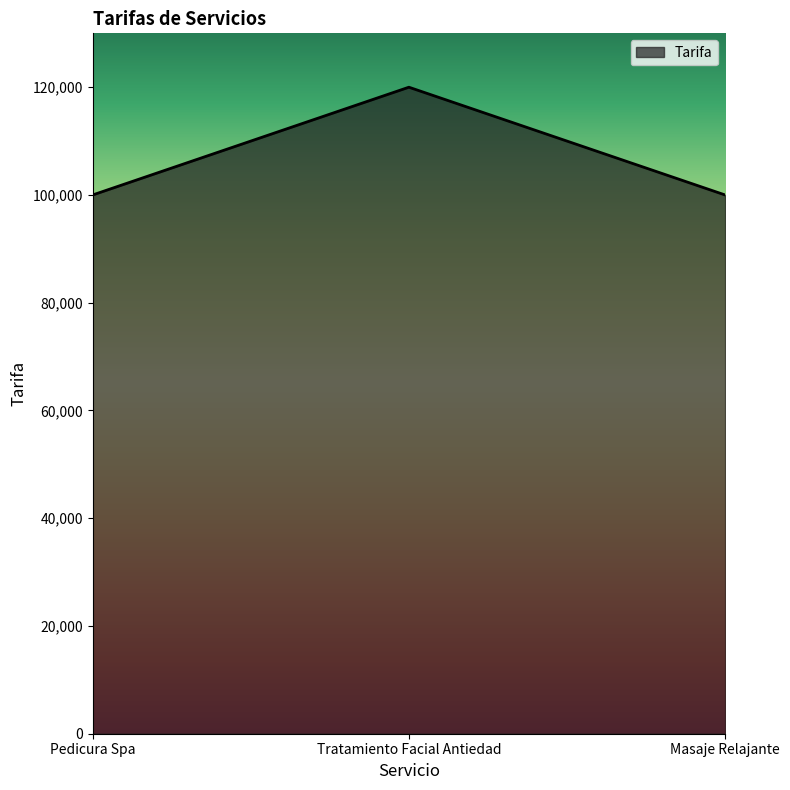

Approximately how many times larger is the value at Pedicura Spa compared to Masaje Relajante?

1.0